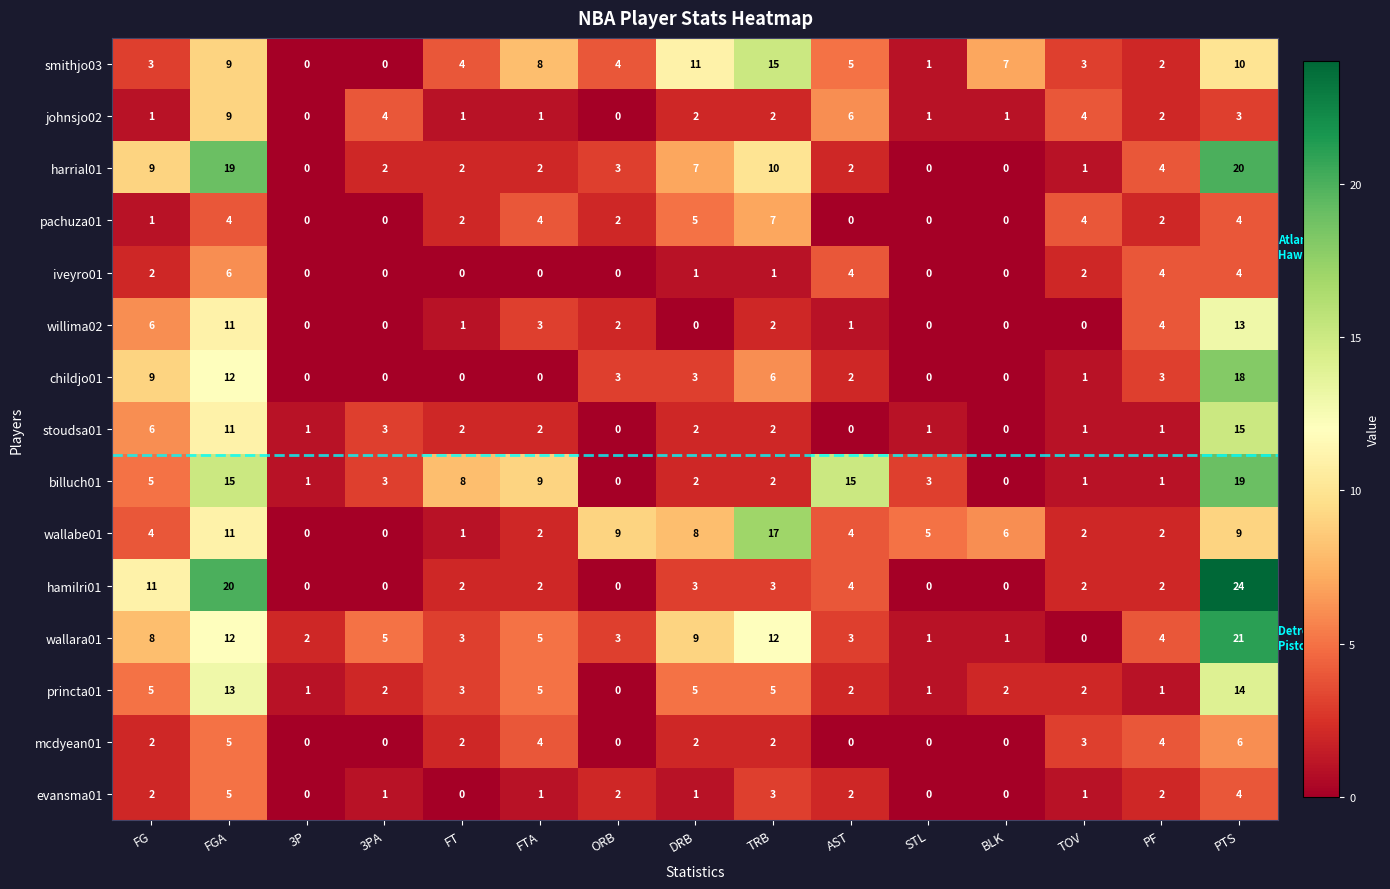

Which series has the largest total across all categories?

wallara01